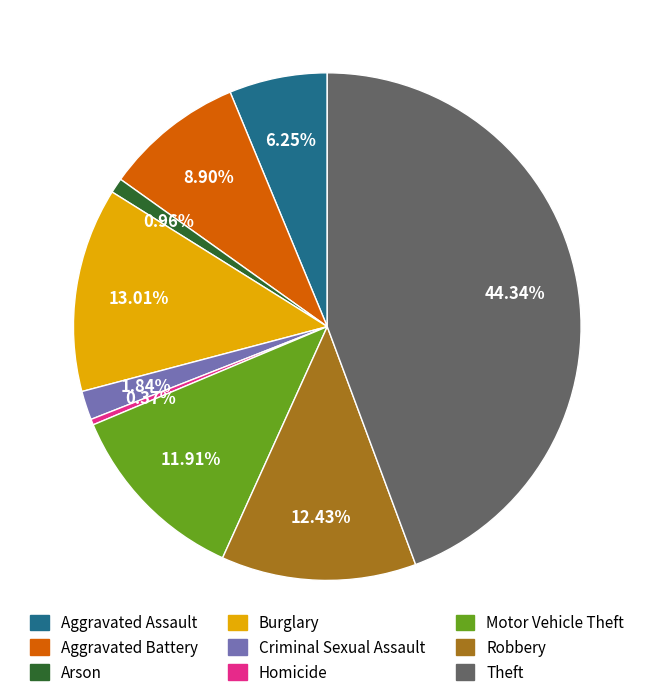

What is the largest slice in the pie chart?

Theft